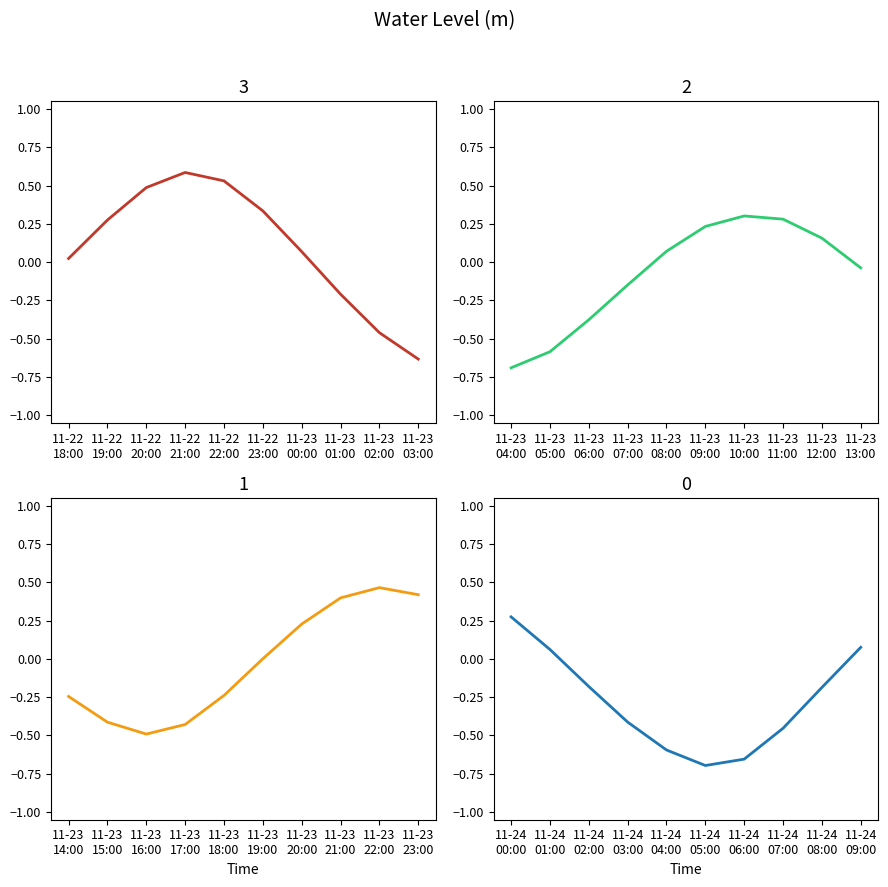

True or false: the data shows 0.1 at 2024-11-23 09:00:00.

False